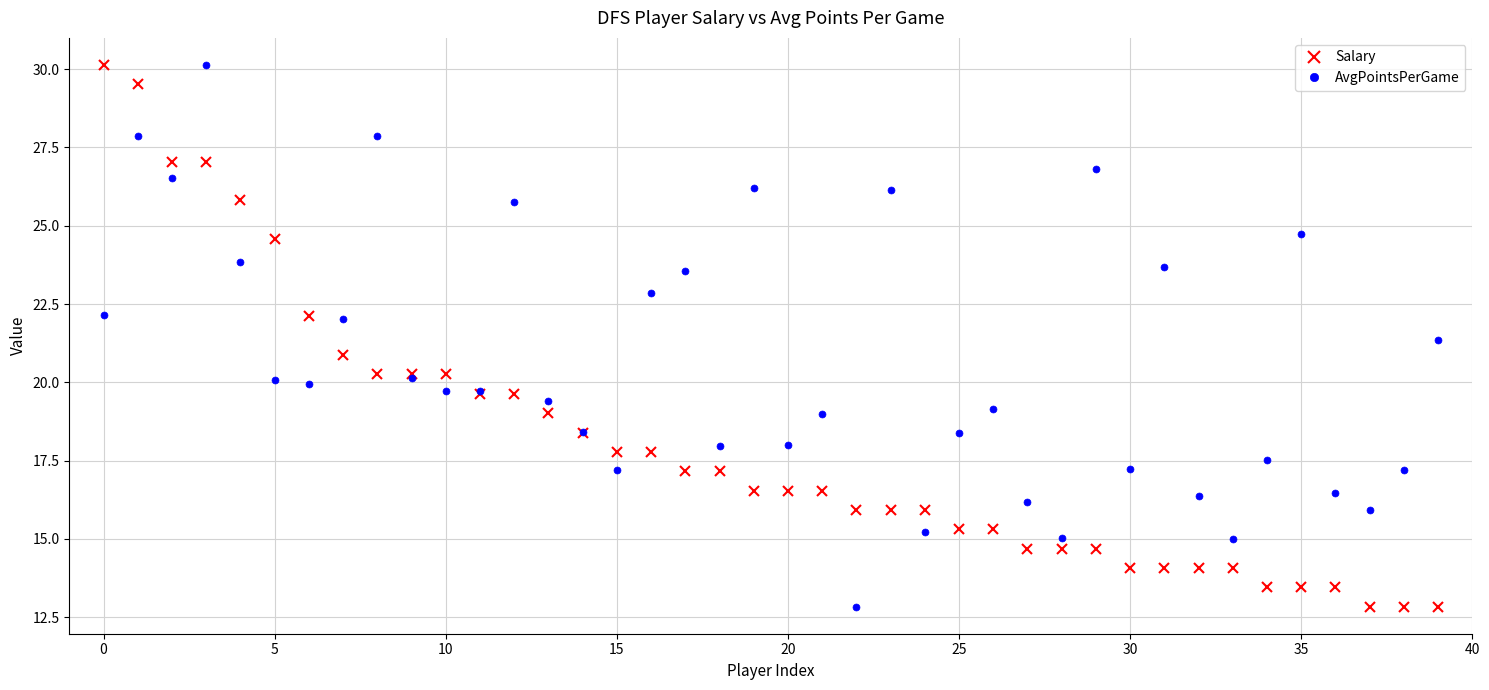

List the series in order of their overall mean, highest first.

AvgPointsPerGame, Salary